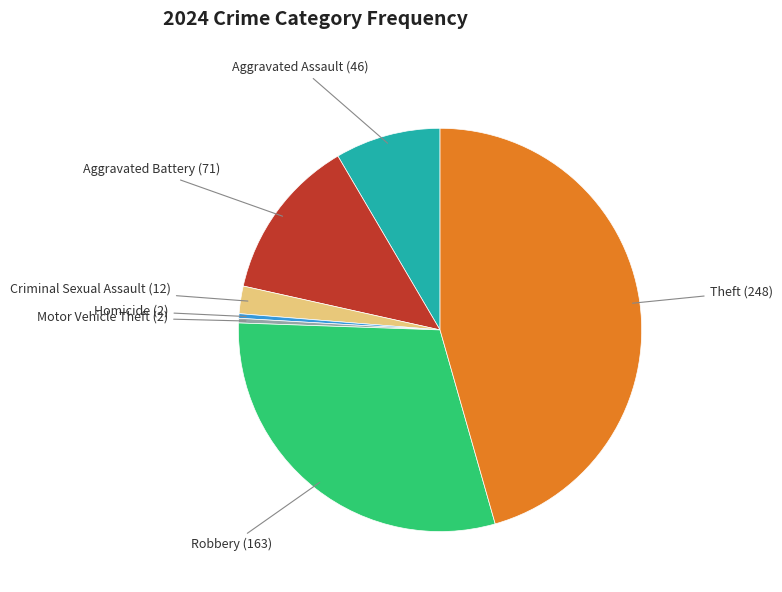

True or false: Theft accounts for 46% of the total.

True